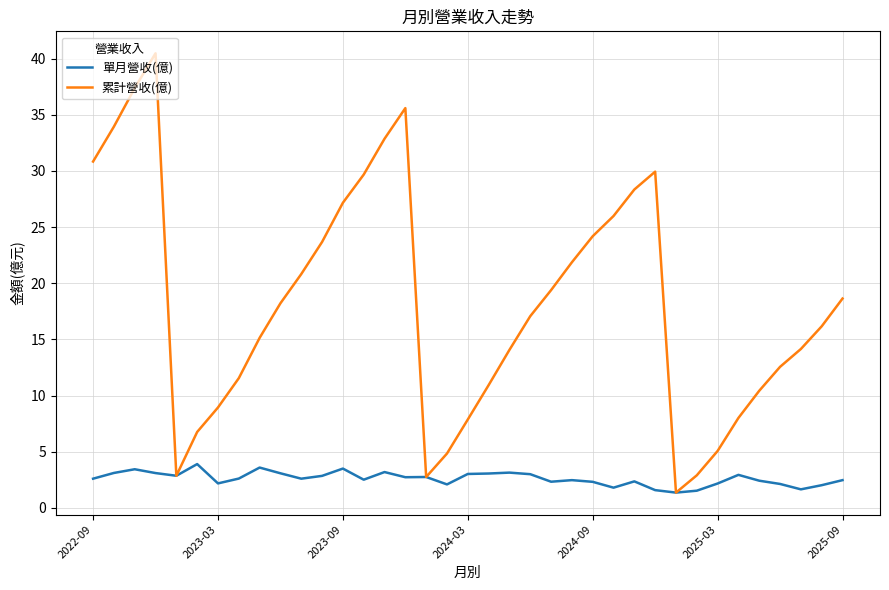

What is the maximum value for 累計營收(億)?

40.5